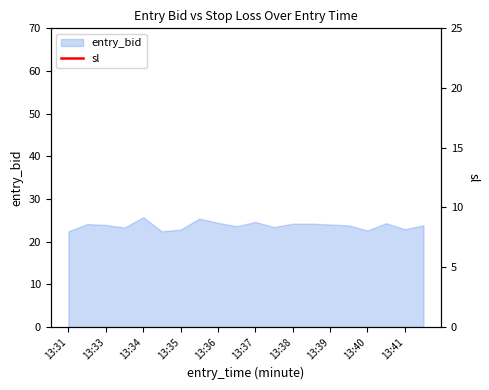

True or false: entry_bid has a value of 24.6 at 13:37.

True